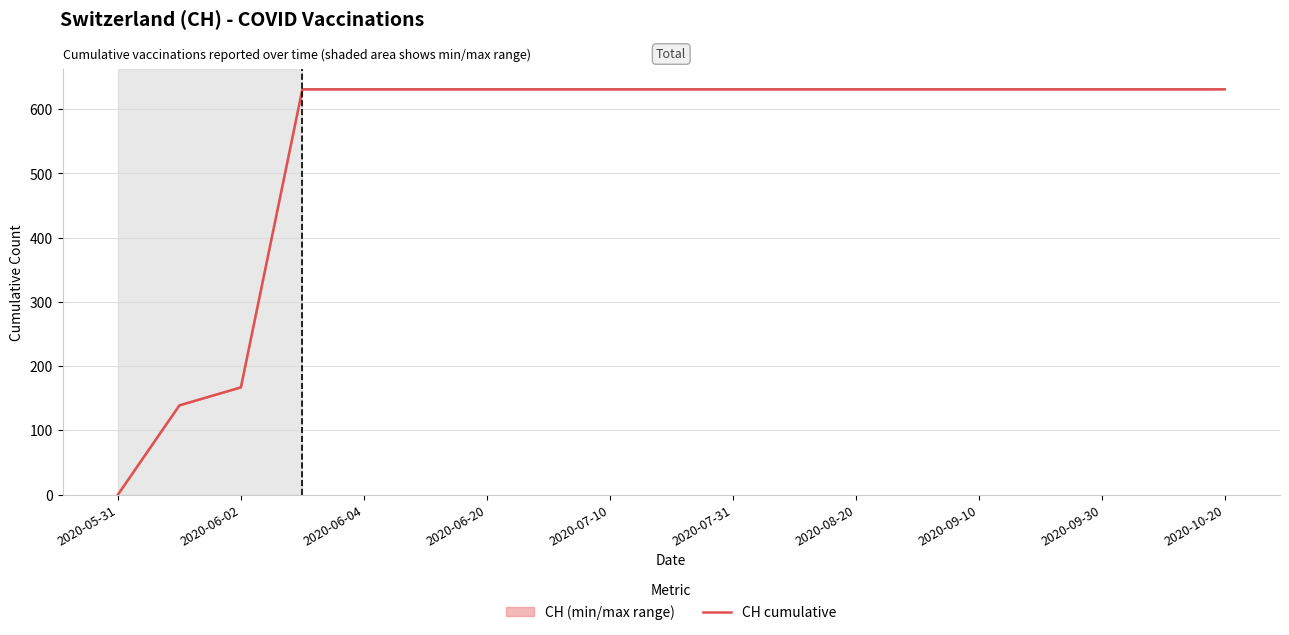

How many lines are shown in the chart?

1